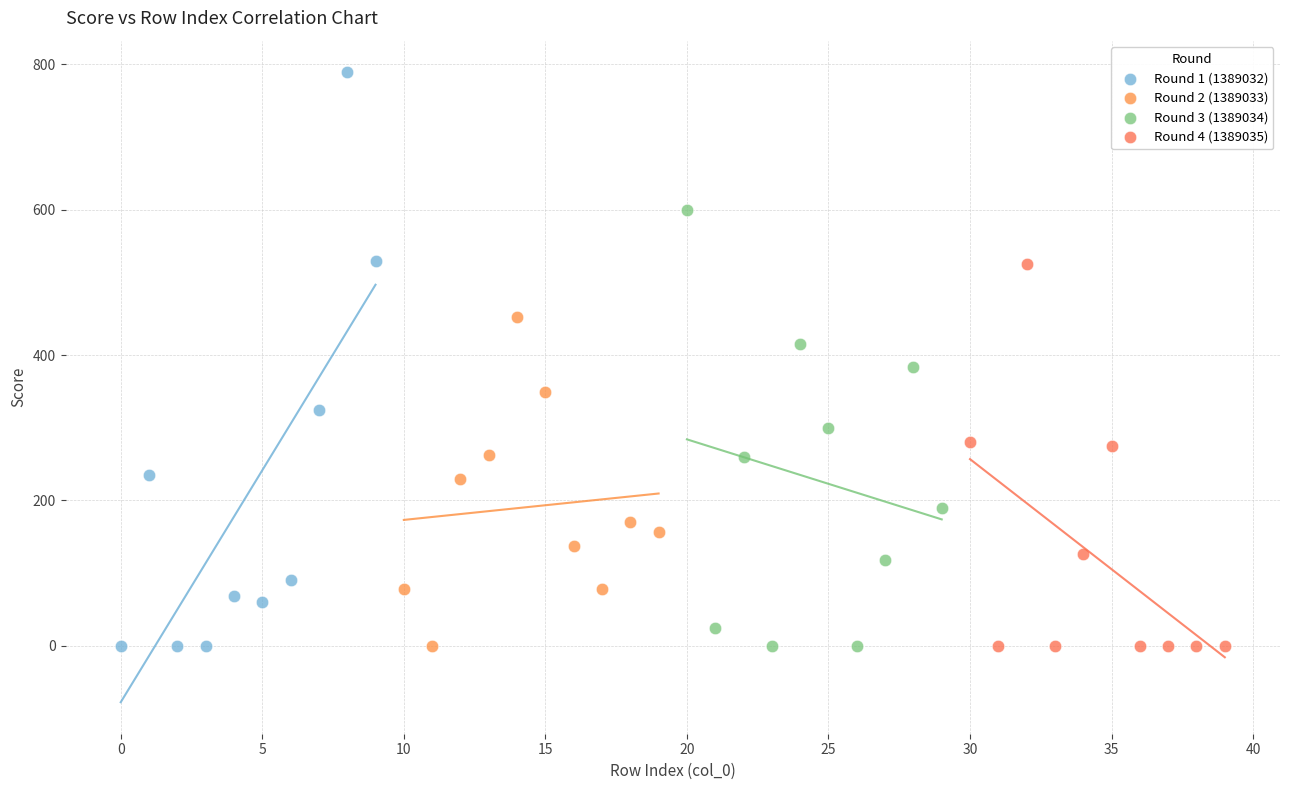

Which series contains the highest Y value?

Round 1 (1389032)